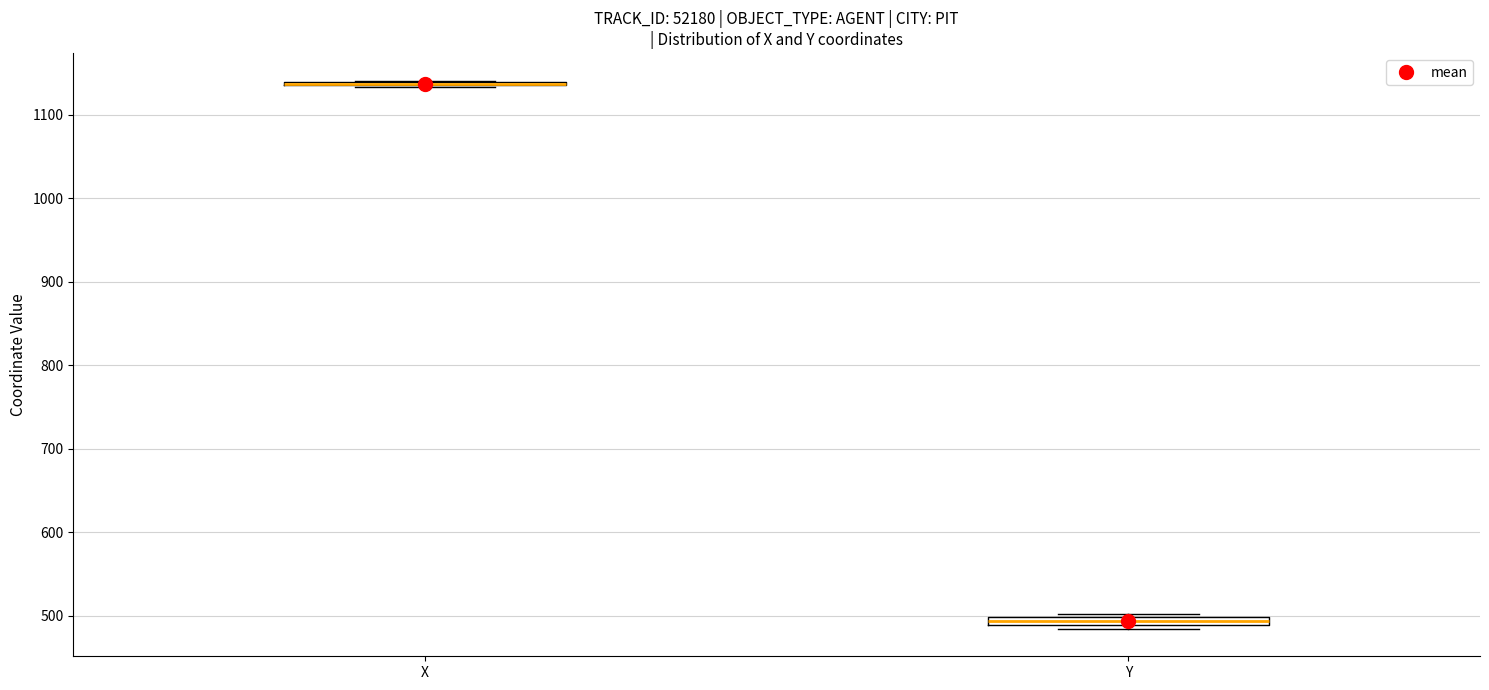

Where is the lower edge of the box for Y on the y-axis? The values are not printed on the chart, so give them approximately, as read against the axis.

490